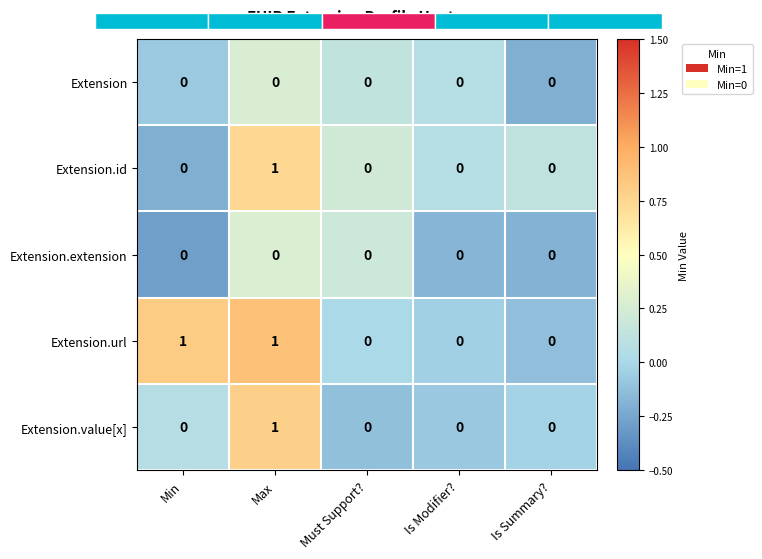

The value of Extension at Max is 0.0. True or false?

True